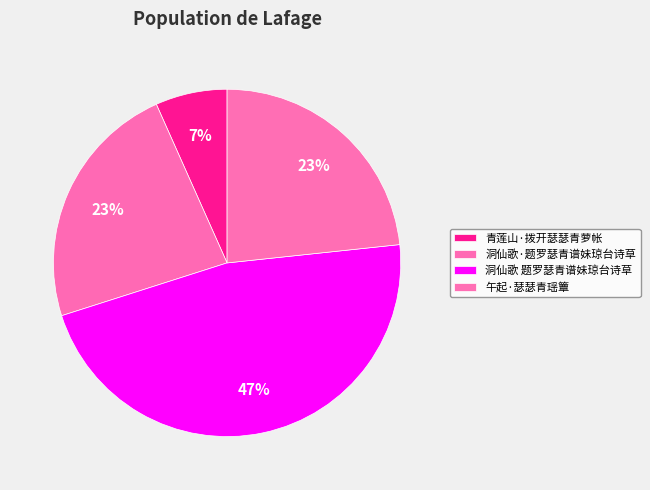

To the nearest percent, what is the average slice percentage?

25%